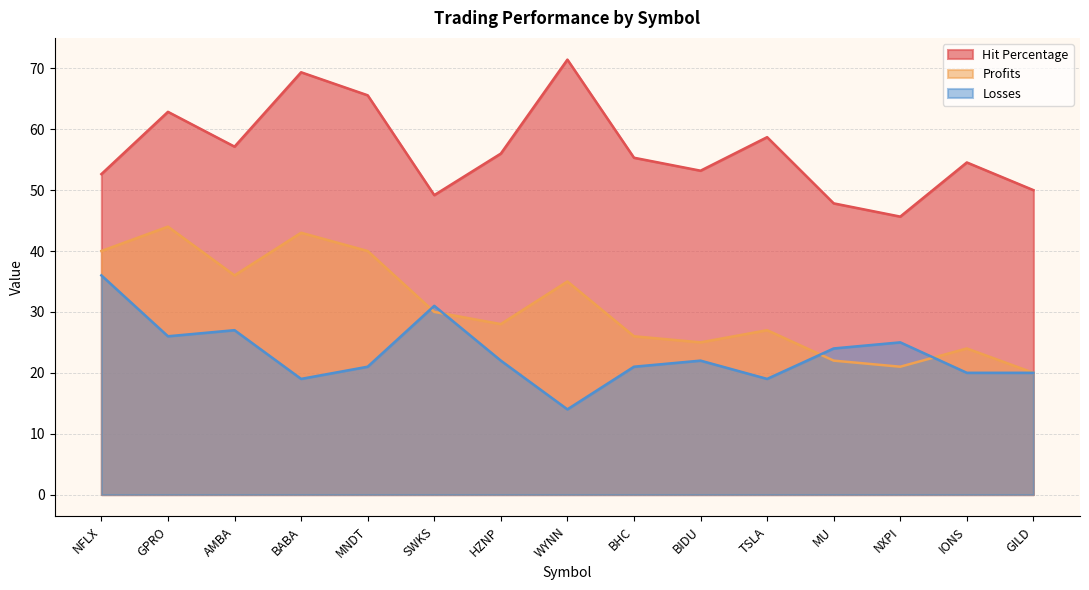

How many interior local peaks does the Hit Percentage series have?

5